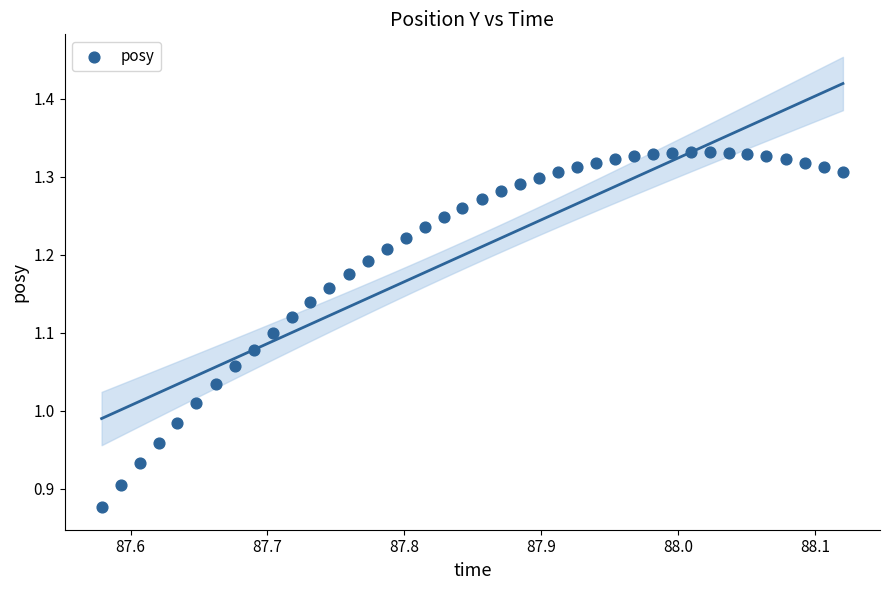

What is the range of Y values (max minus min)?

0.5